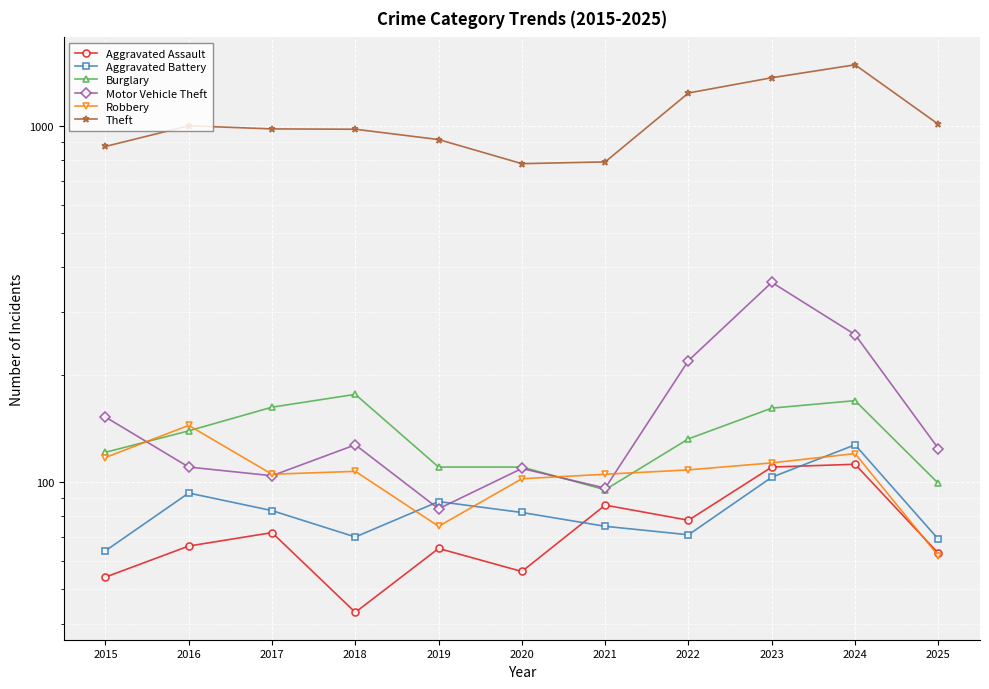

Which series has the largest range (max minus min)?

Theft